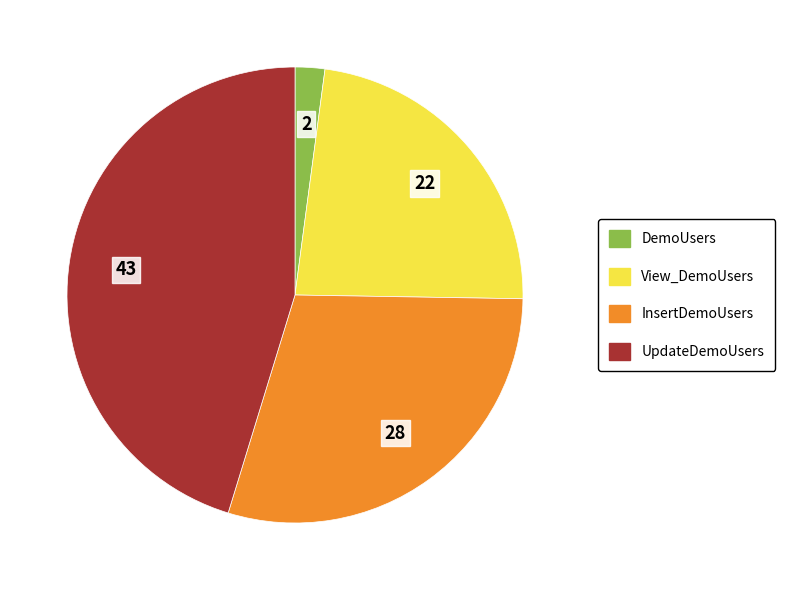

What is the largest slice in the pie chart?

UpdateDemoUsers